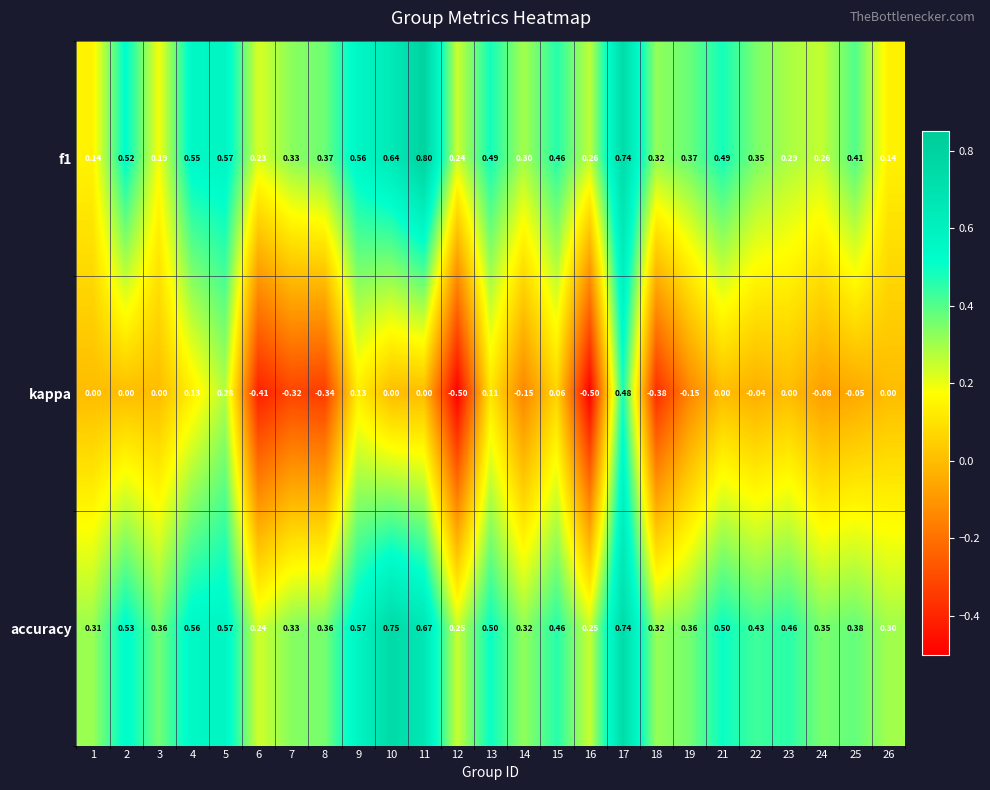

Is the value of kappa at 17 greater than the value of f1 at 26?

Yes